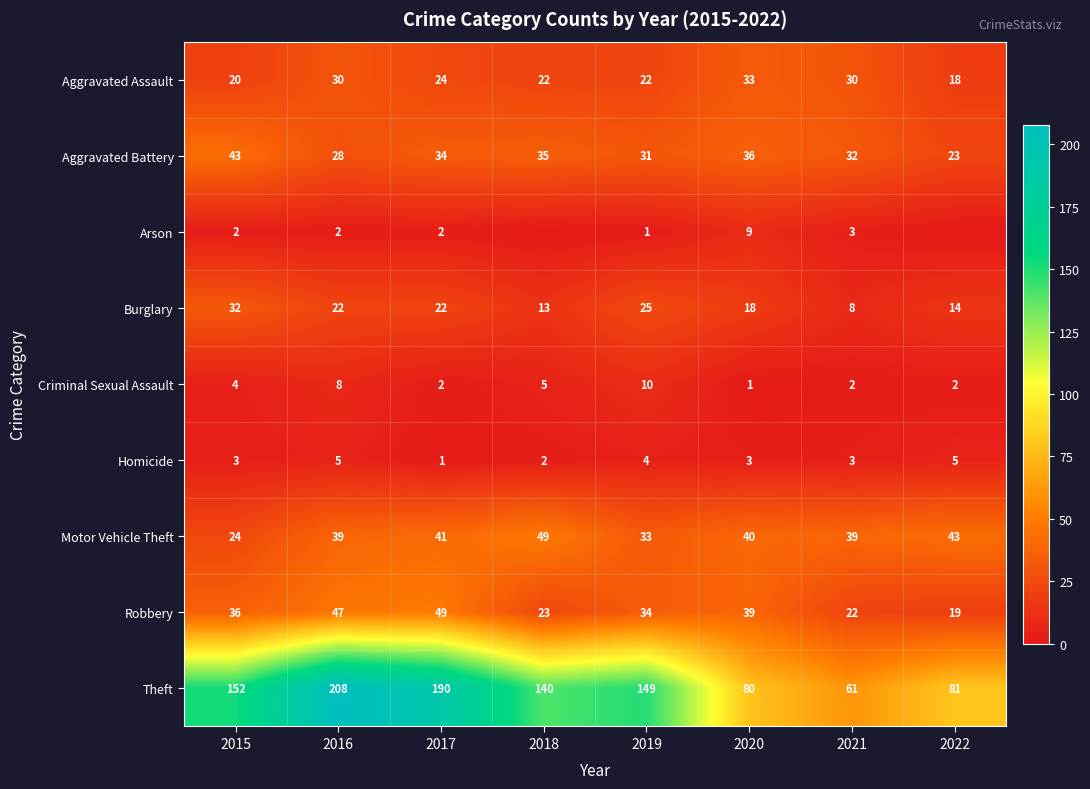

What is the sum of all Aggravated Assault values?

199